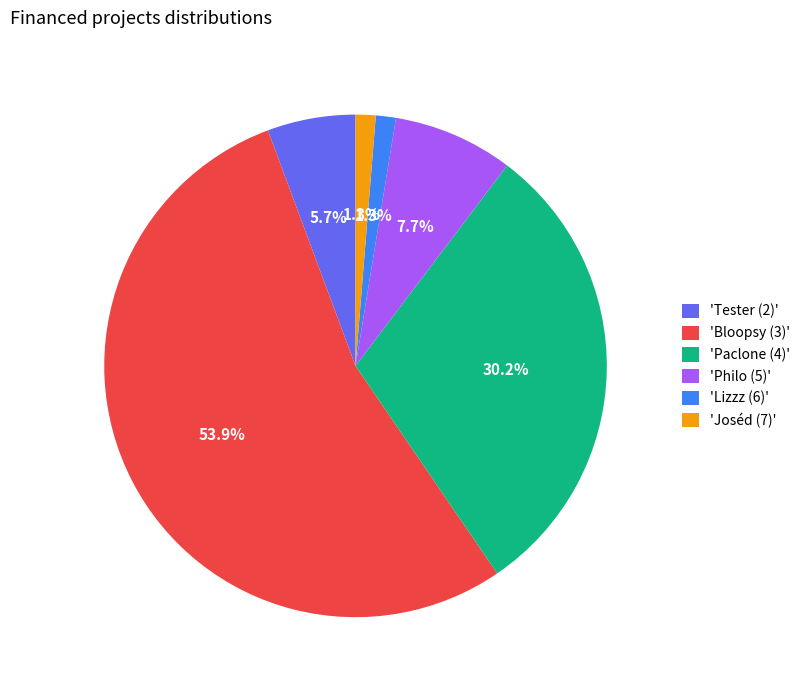

What is the largest slice in the pie chart?

'Bloopsy (3)'